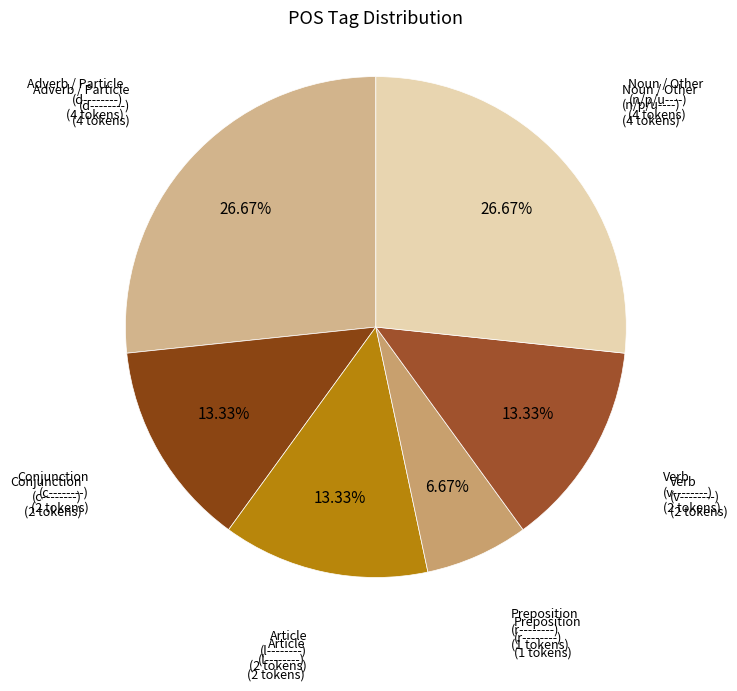

How many segments does this pie chart have?

6